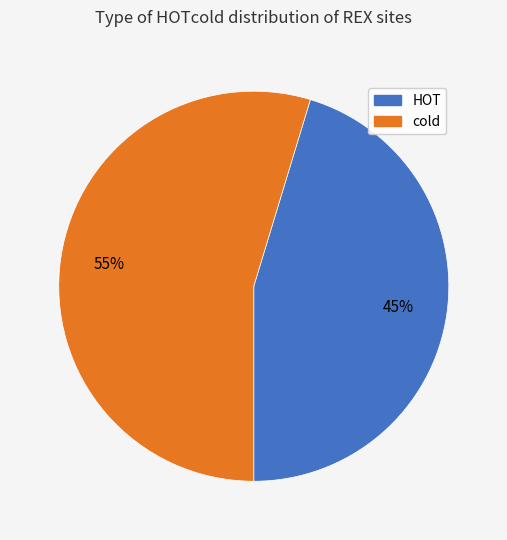

What percentage is the HOT slice, to the nearest percent?

45%